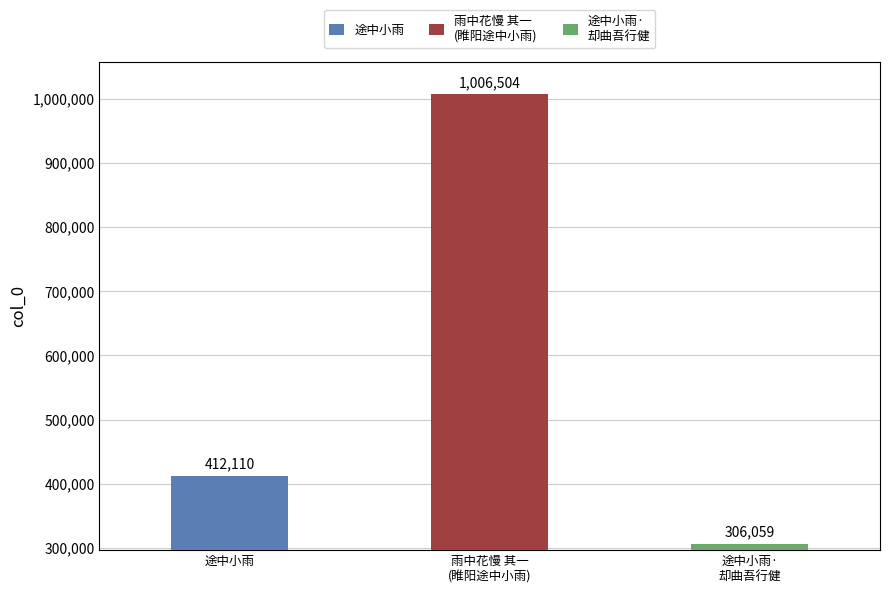

What is the value of the 3rd bar from the left?

306059